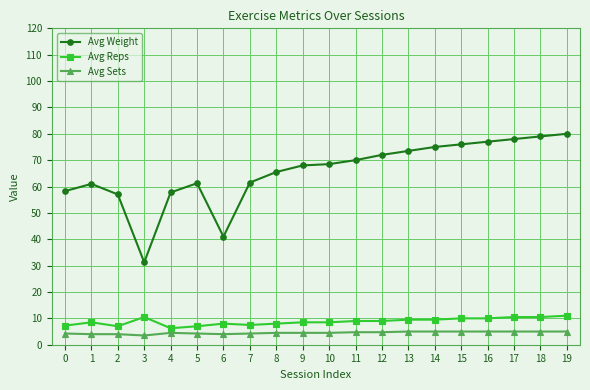

What is the difference between the maximum and minimum values in the Avg Sets series?

1.5